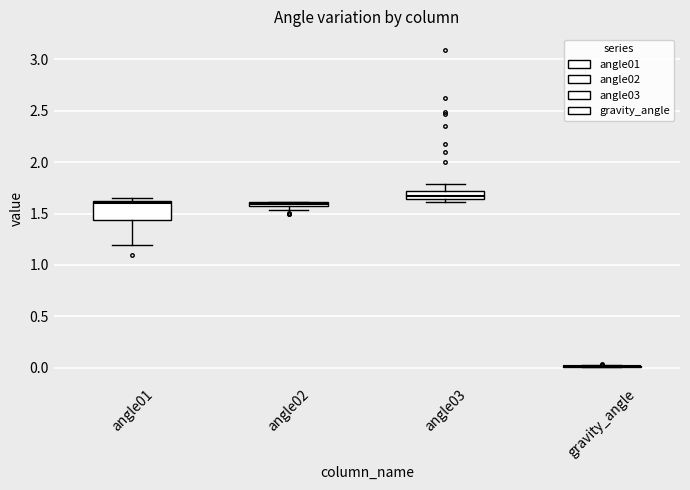

Which box is the tallest, from its lower edge to its upper edge?

angle01